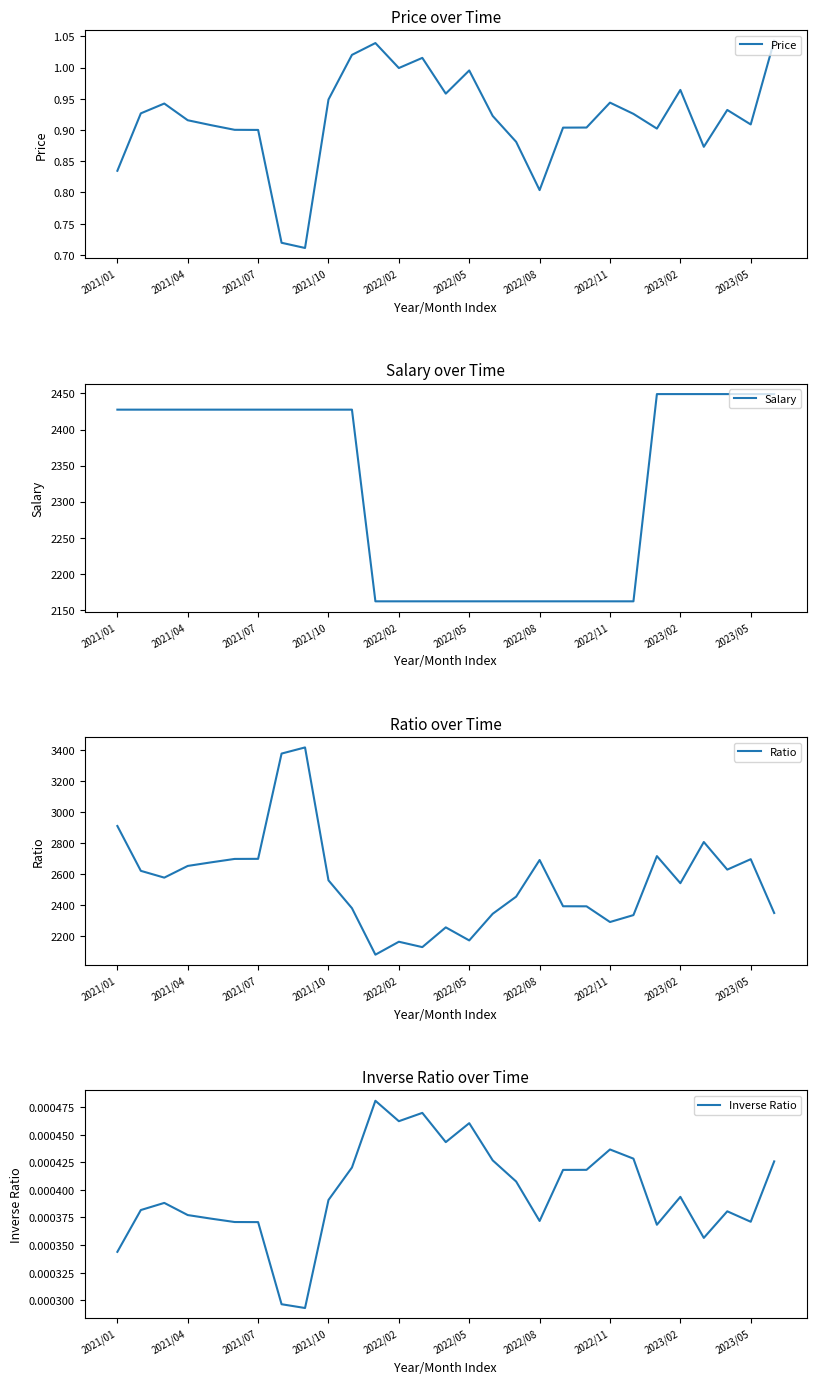

What is the spread (max minus min) of values at 19?

2391.7